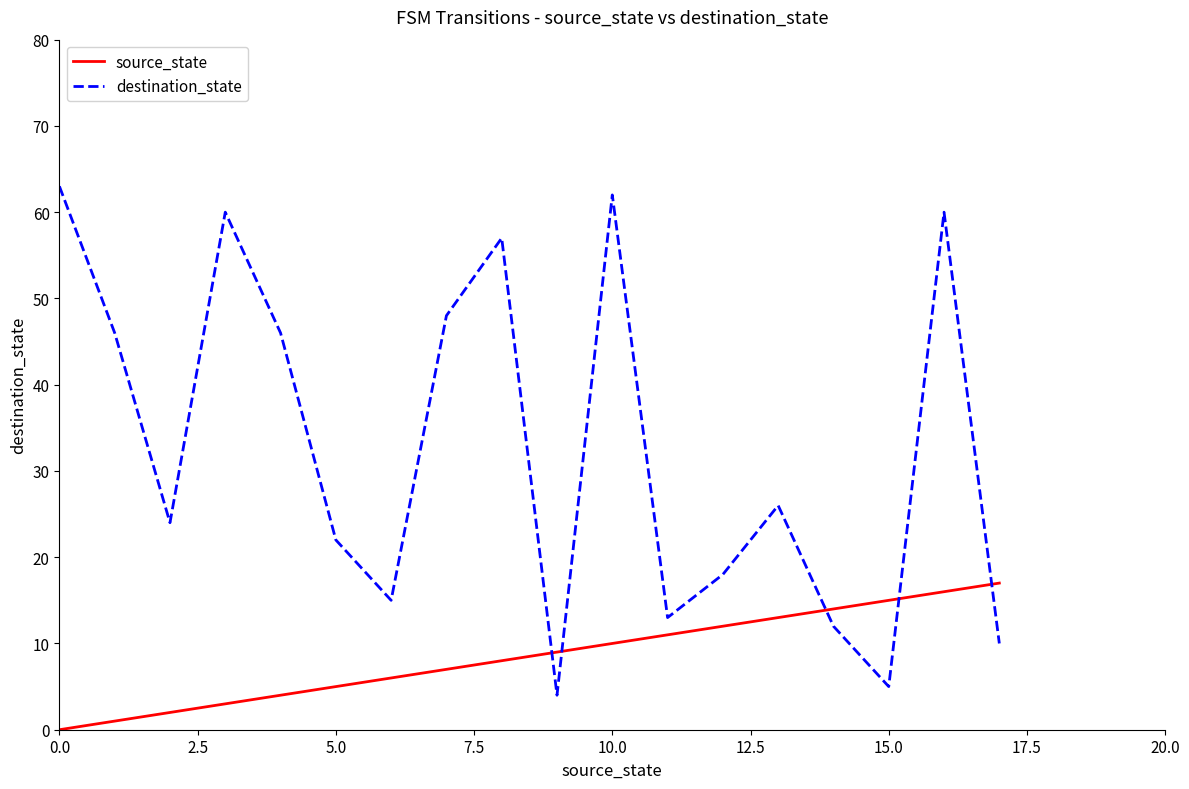

What is the sum of all destination_state values?

591